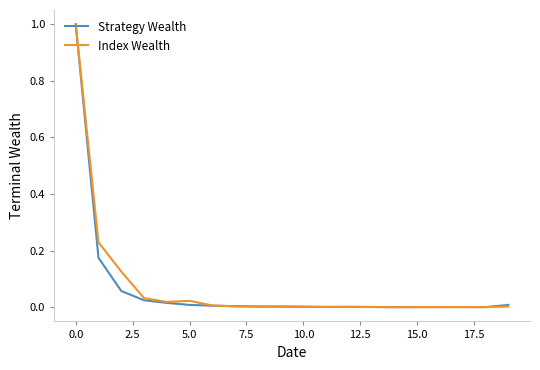

What is the greatest value displayed?

1.0